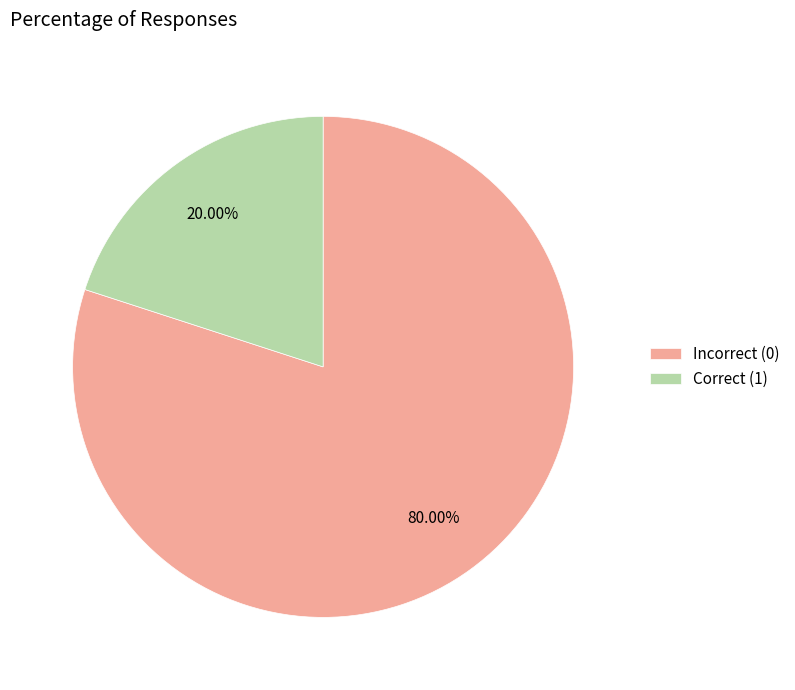

How many slices are in this pie chart?

2